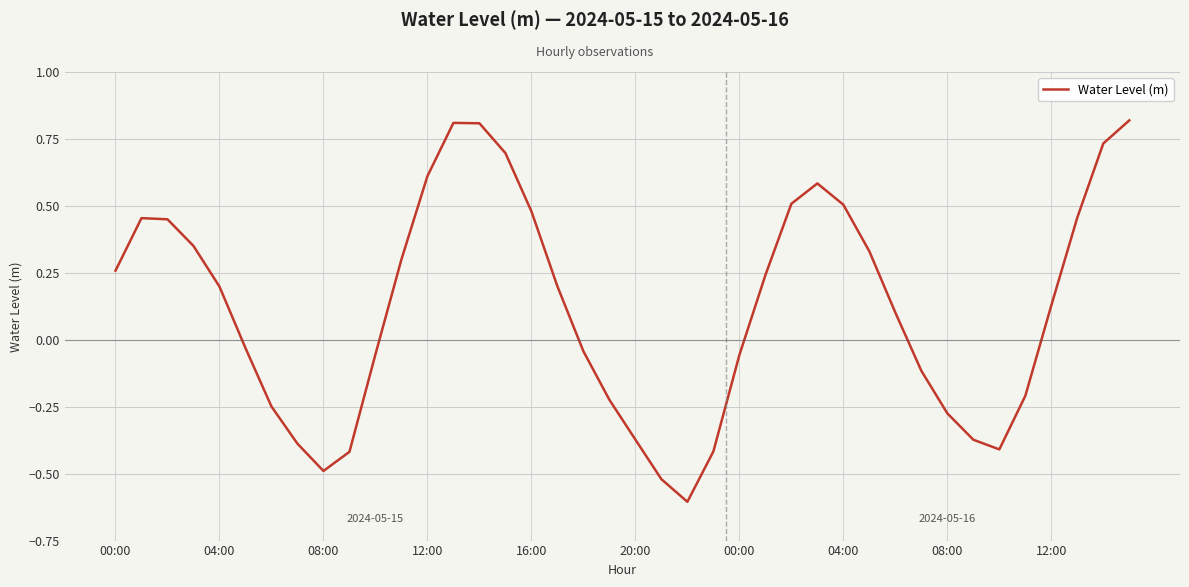

What is the minimum value shown in the chart?

-0.6